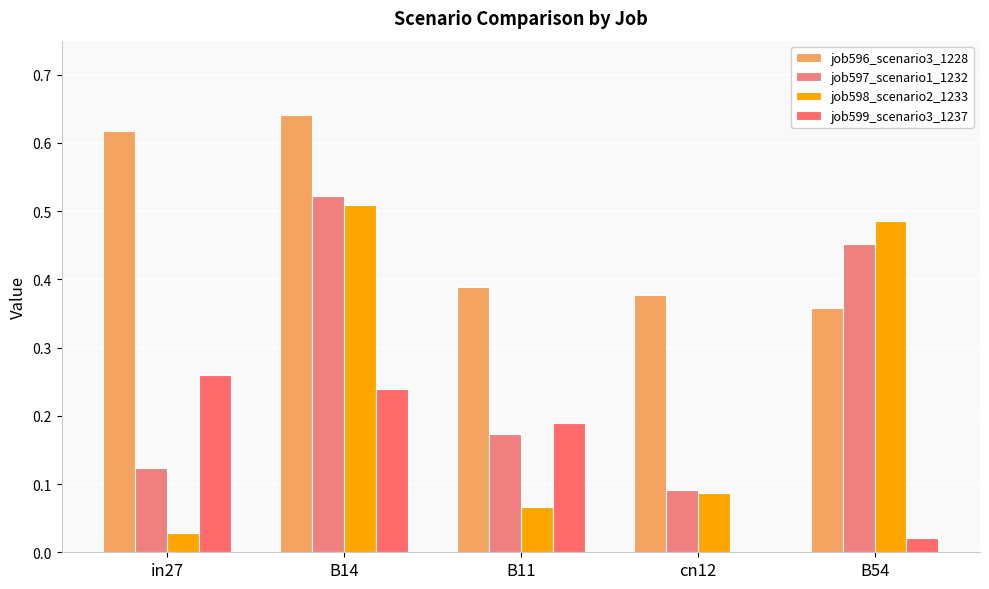

Which series has the largest range (max minus min)?

job598_scenario2_1233